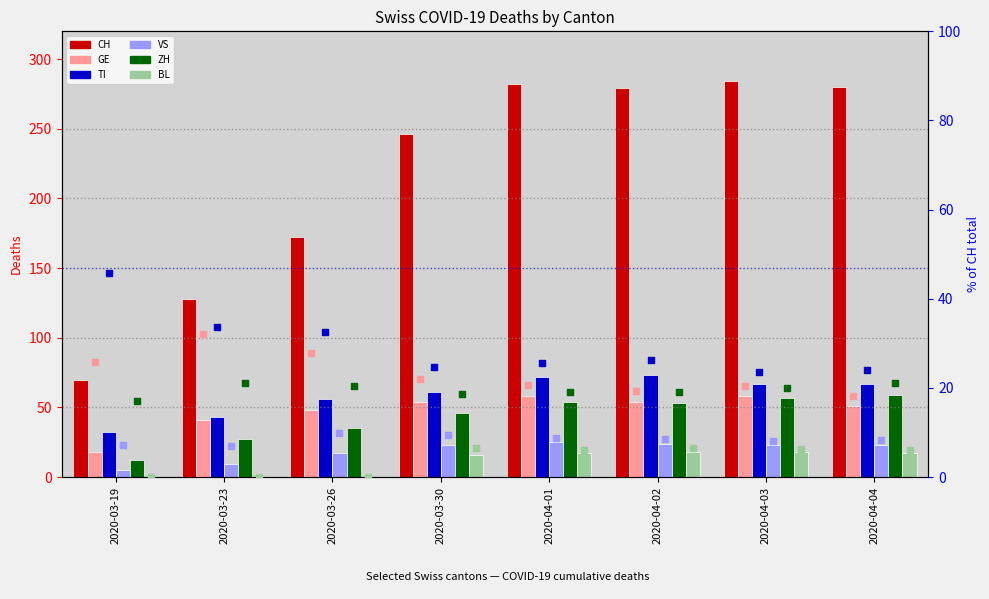

Which series contains the lowest Y value?

BL